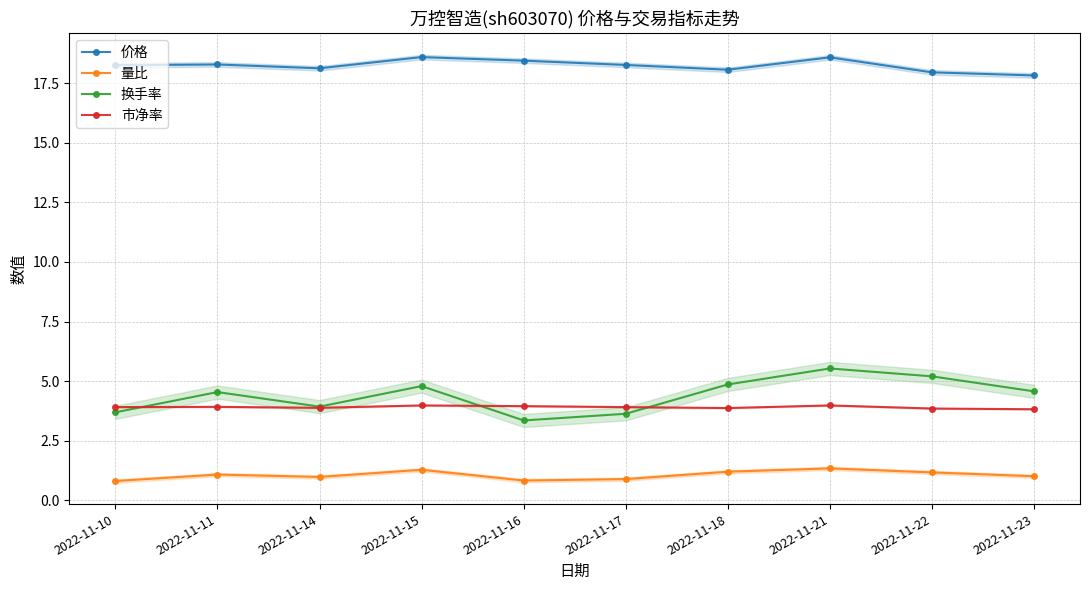

True or false: 换手率 and 价格 cross at least once.

False